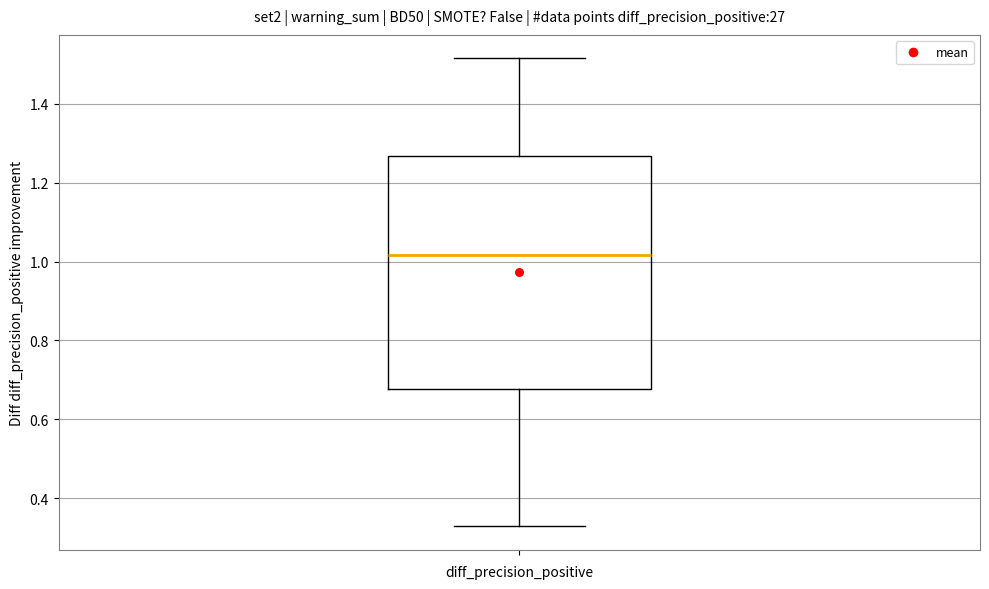

Transcribe this box plot: give where the median line is, the range the box spans, and where the two whiskers end, as read against the y-axis. The values are not printed on the chart, so give them approximately, as read against the axis.

median 1.02, box 0.68 to 1.26, whiskers 0.32 to 1.52